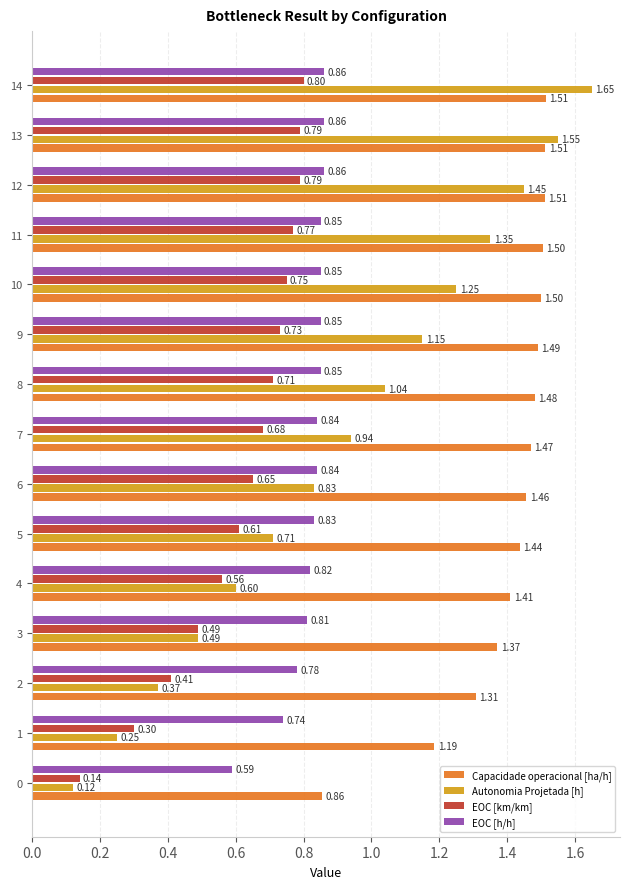

What is the difference between the highest and lowest values at 6?

0.8